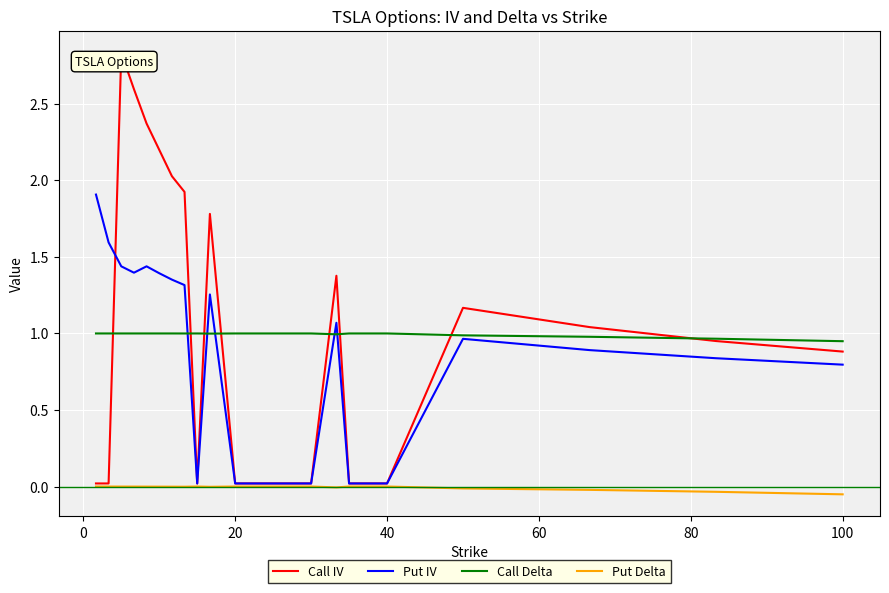

List the series in order of their peak value, highest first.

Call IV, Put IV, Call Delta, Put Delta